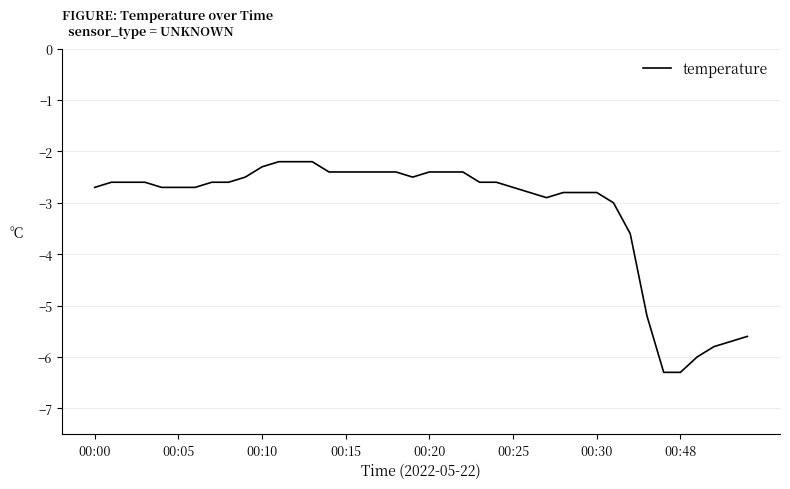

How many lines are shown in the chart?

1